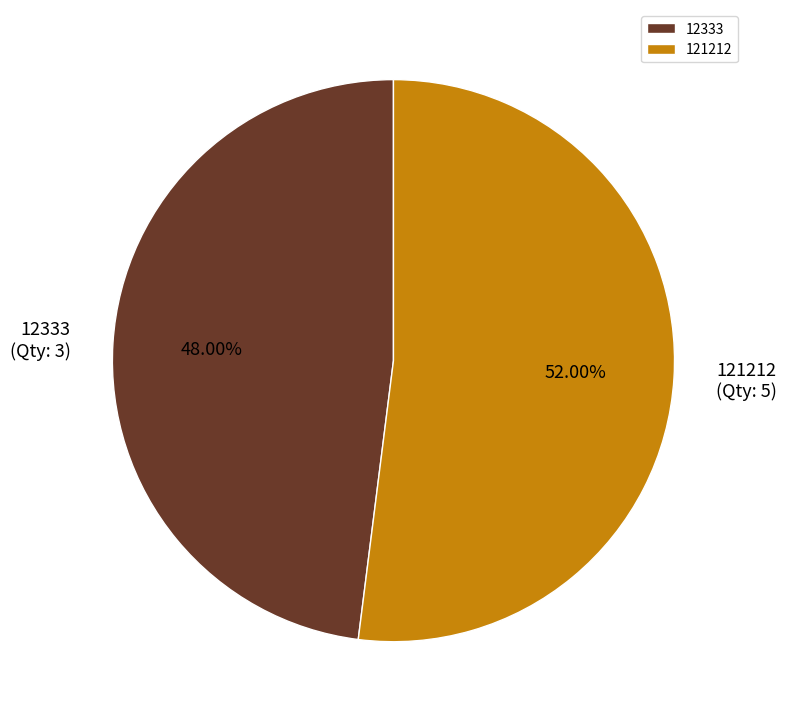

What percentage do 12333 and 121212 together represent?

100.0%